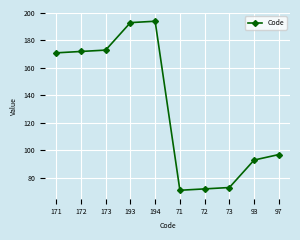

What is the change in value from 171 to 97?

-74